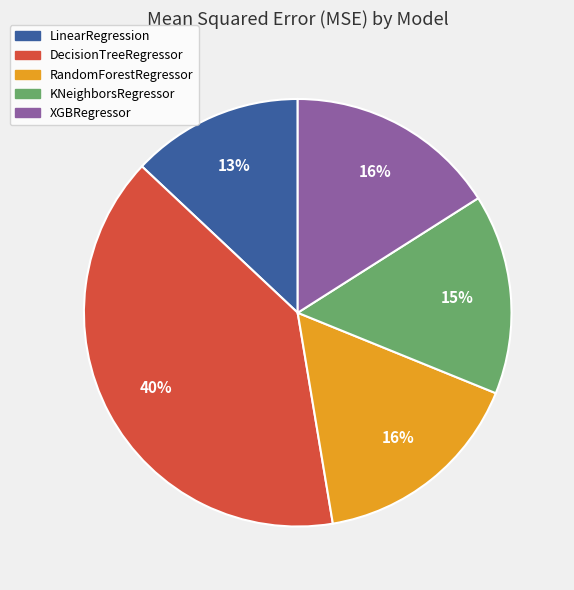

True or false: RandomForestRegressor accounts for 8% of the total.

False